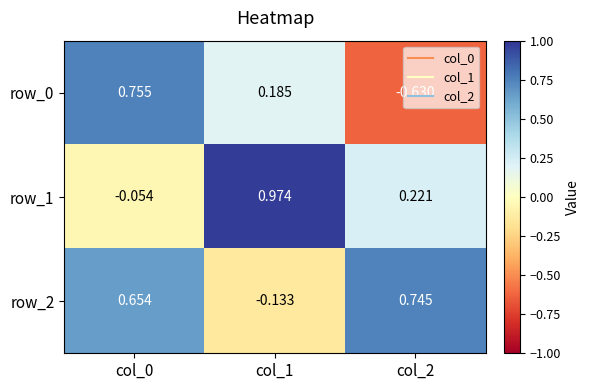

Is the value of row_2 at col_0 greater than the value of row_1 at col_1?

No